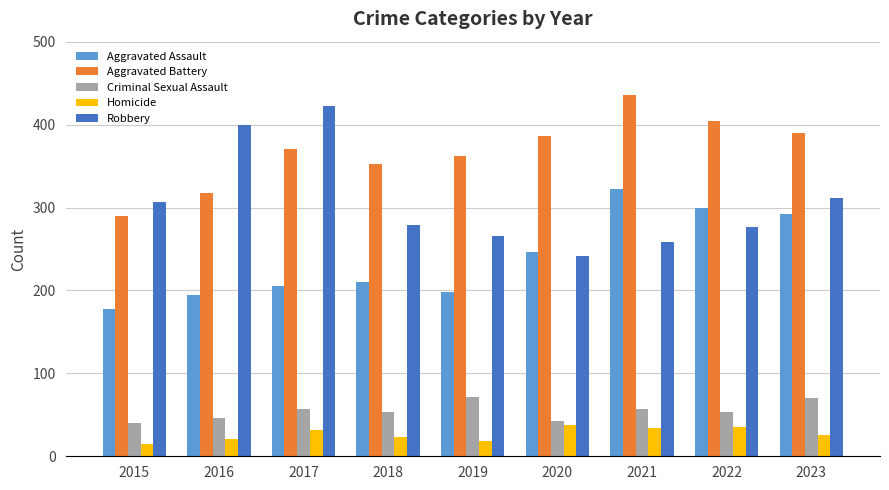

Is the value of Aggravated Battery at 2023 greater than the value of Homicide at 2020?

Yes